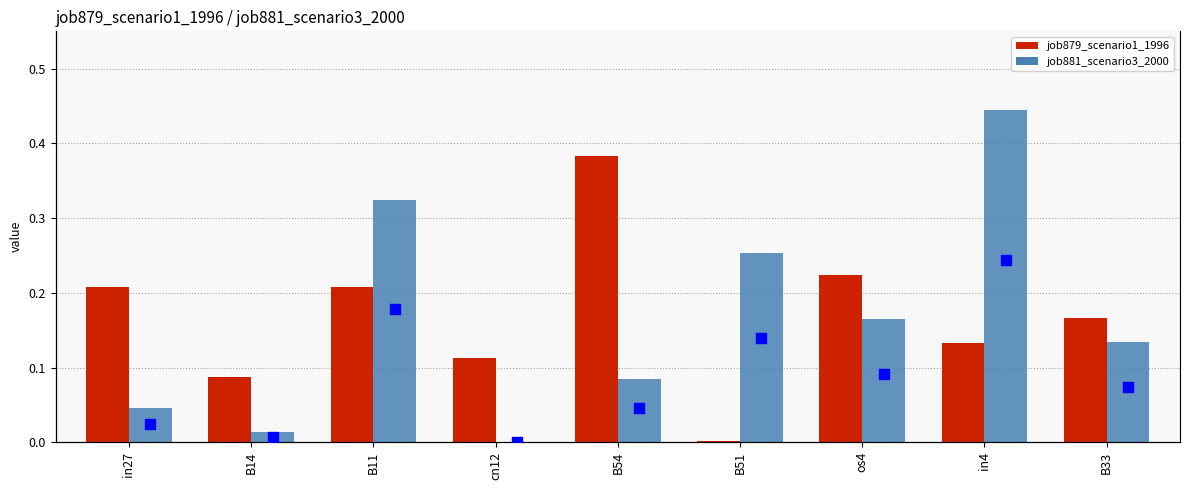

At which category is the sum across all series the highest?

in4